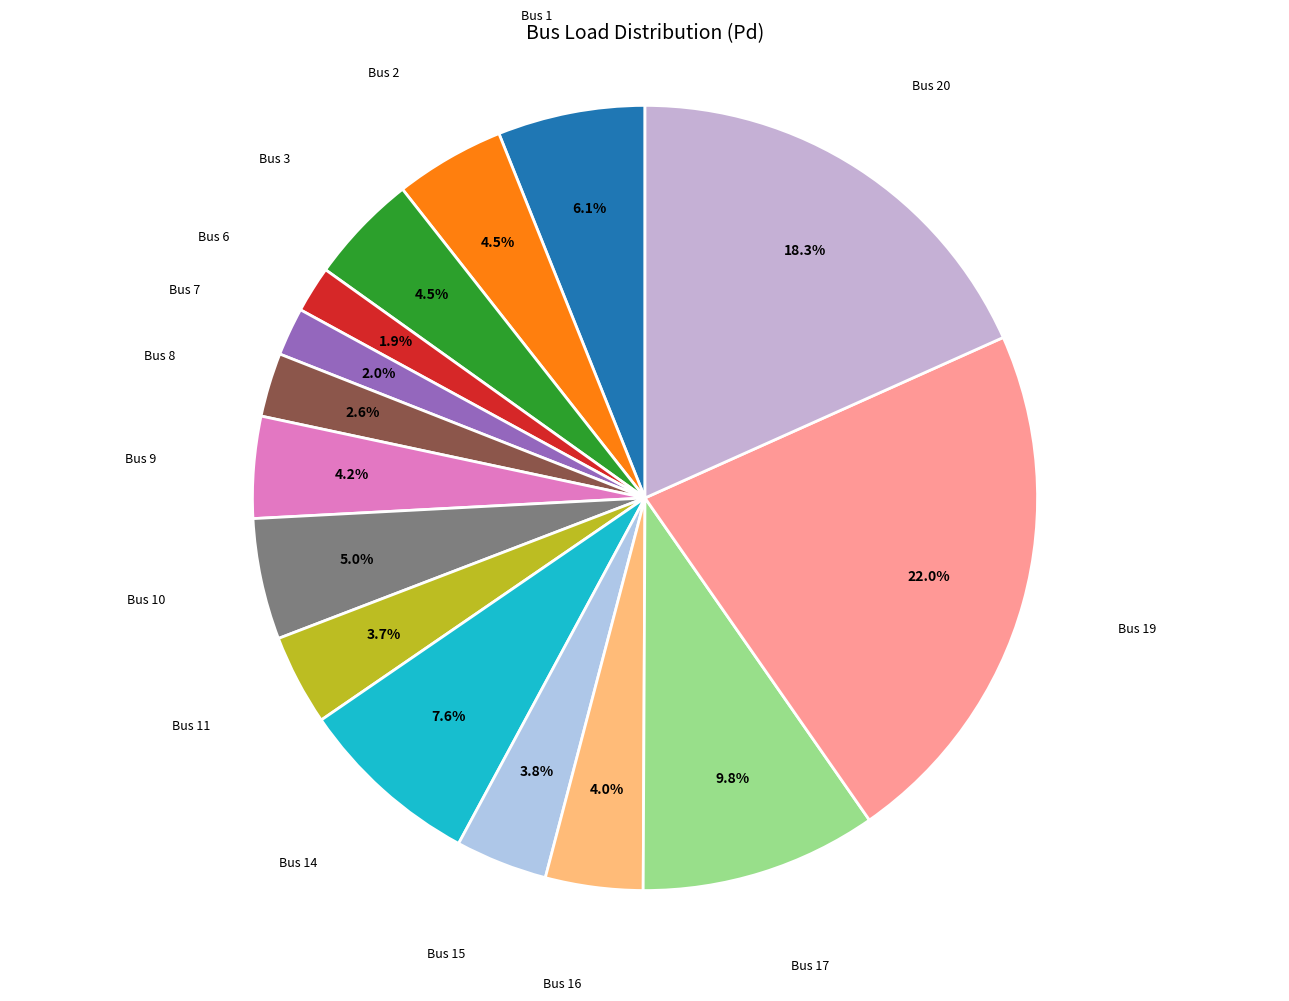

To the nearest percent, what is the difference between the largest and smallest slice percentages?

20%